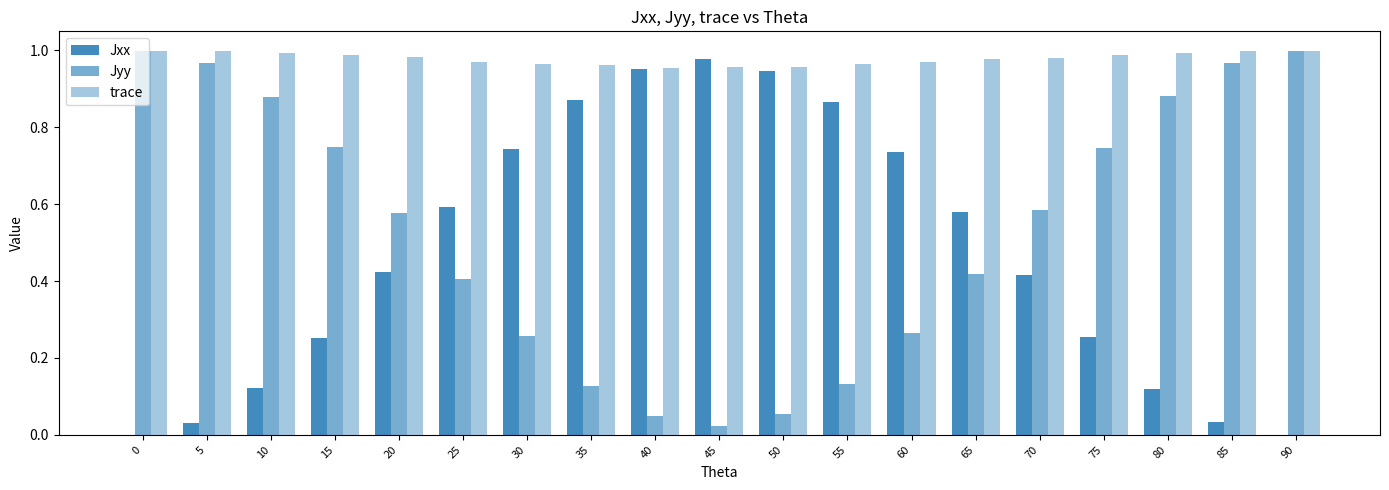

The value of Jxx at 85 is 0.0. True or false?

True